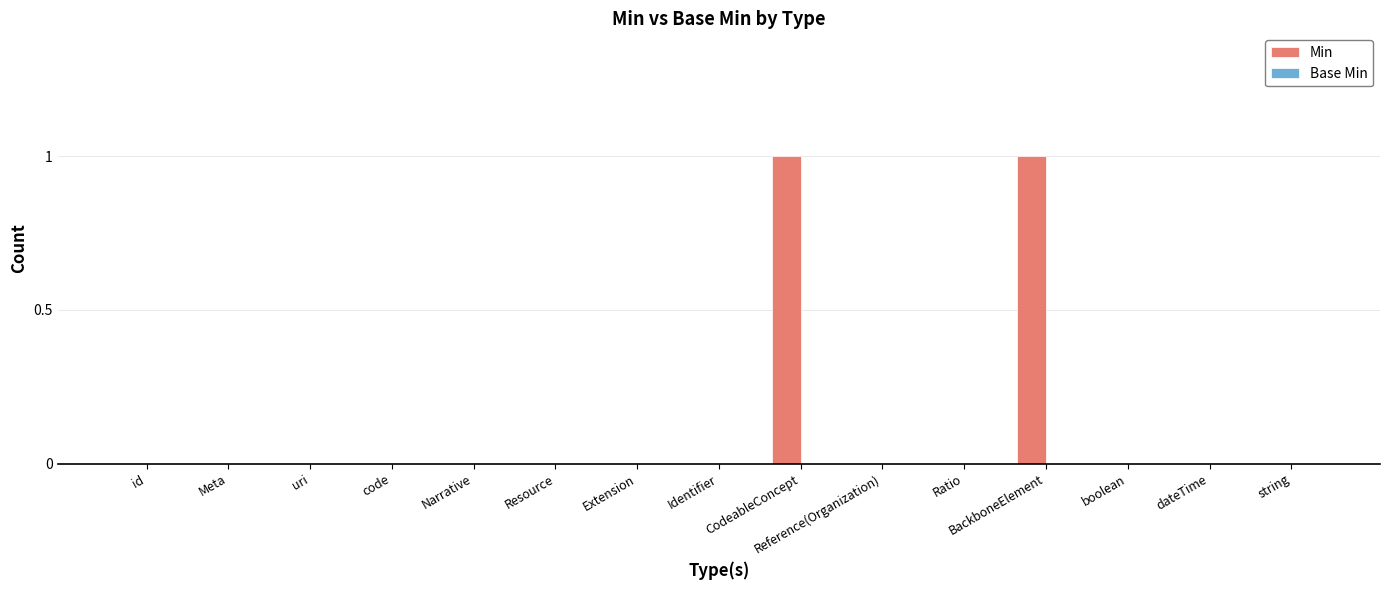

The value at Identifier is -1. True or false?

False